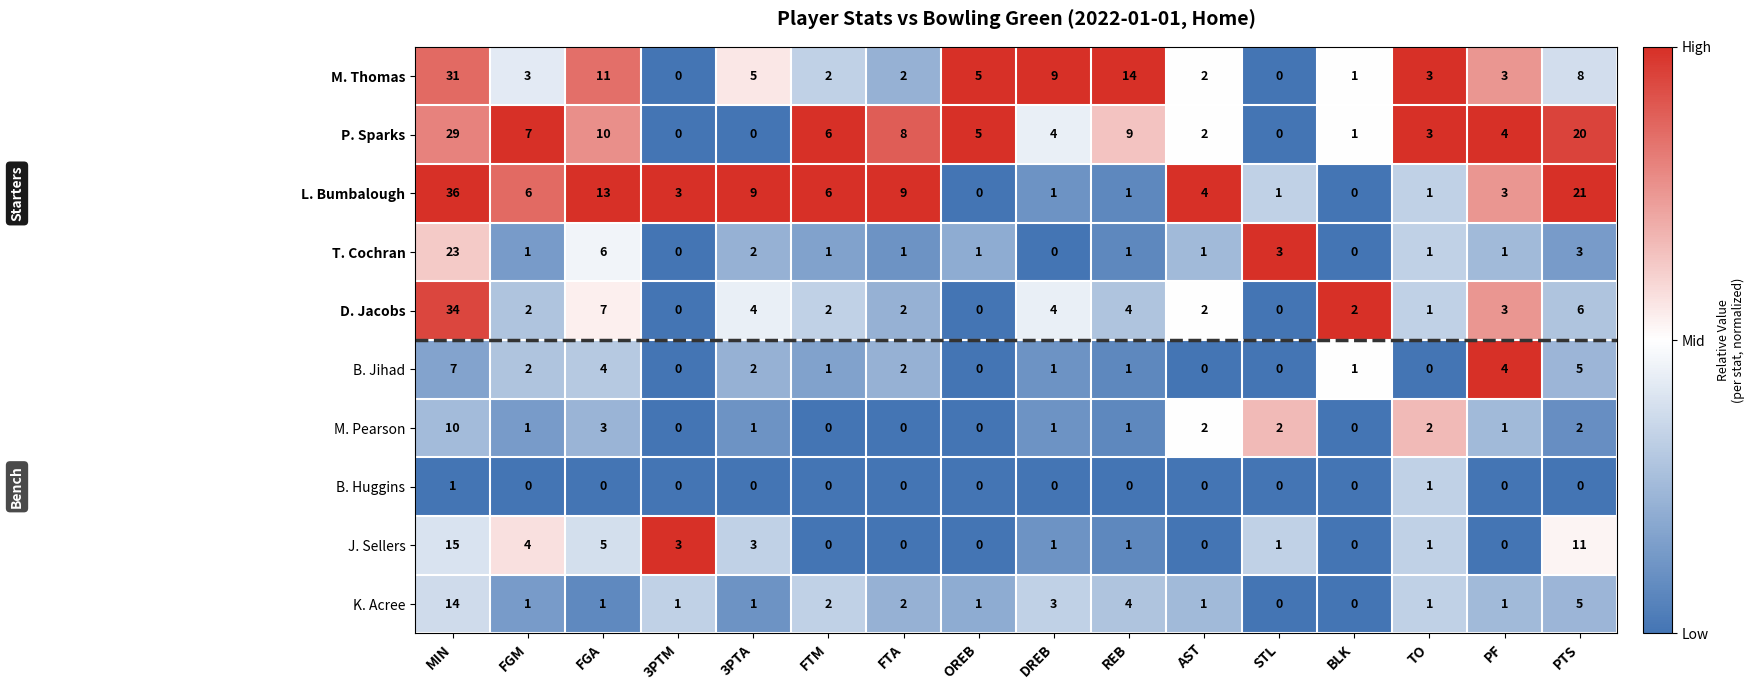

What is the average value of the T. Cochran series?

3